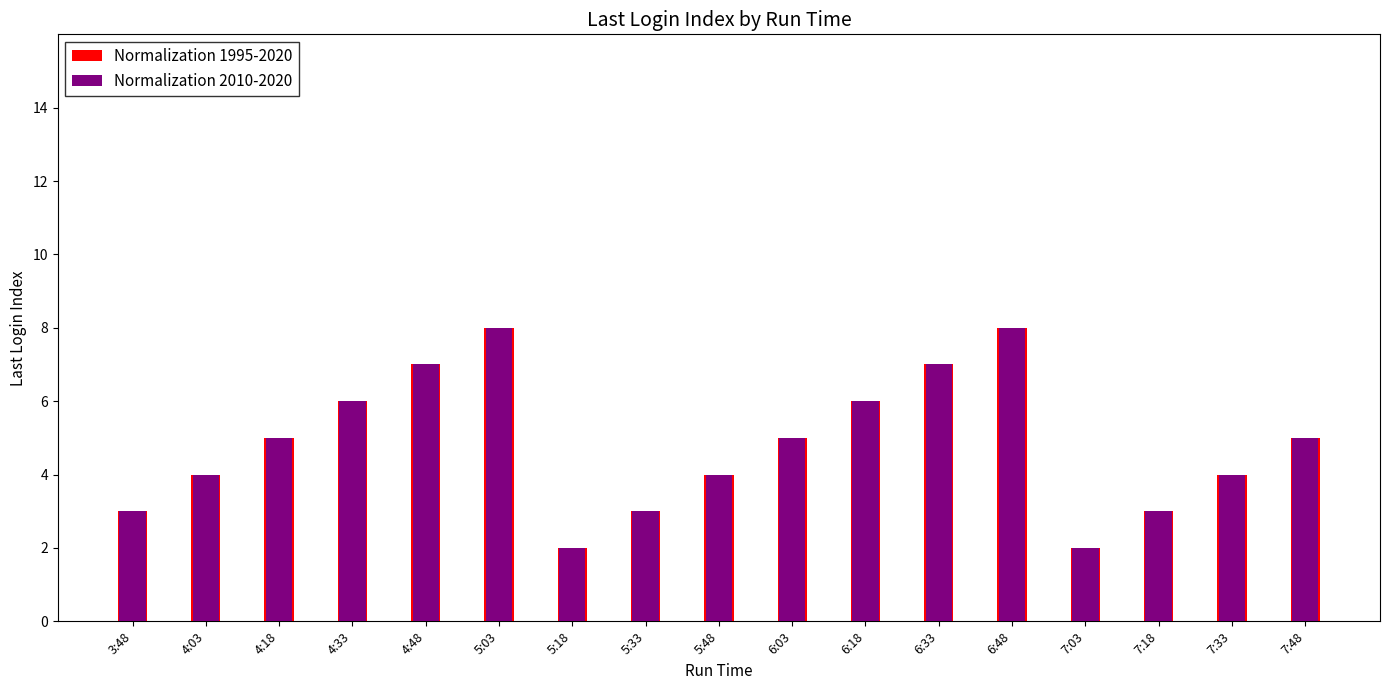

How many groups of bars are there?

17